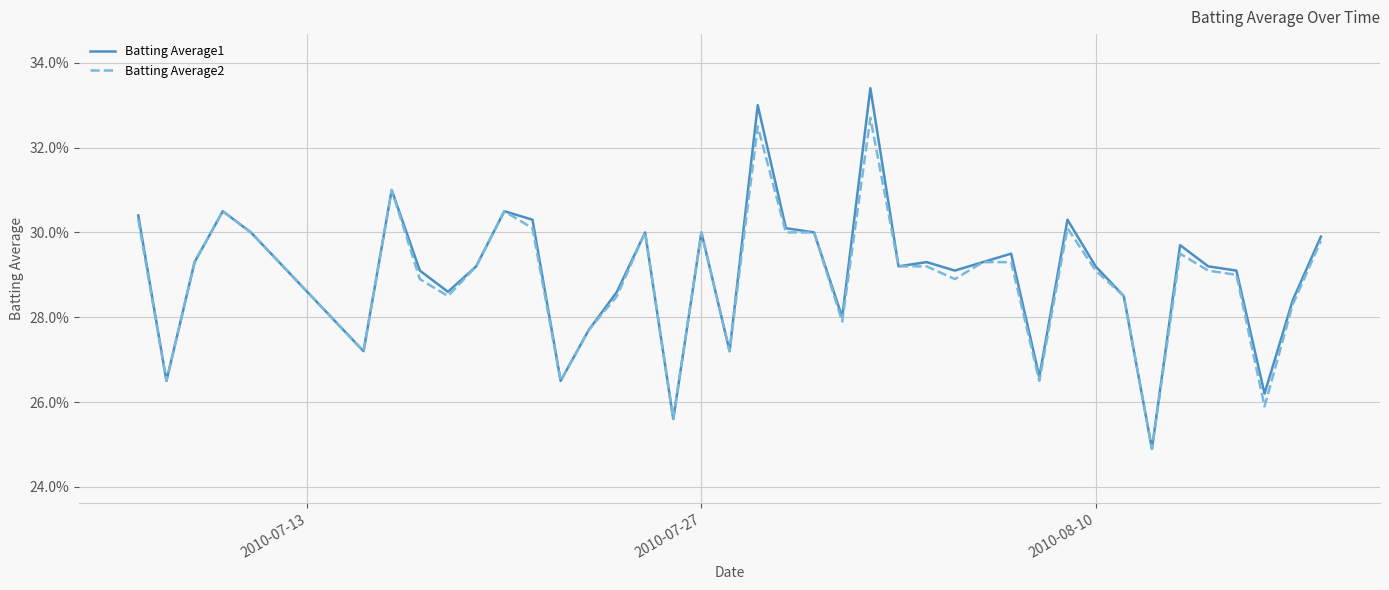

Is this an area chart (filled region under the line)?

No